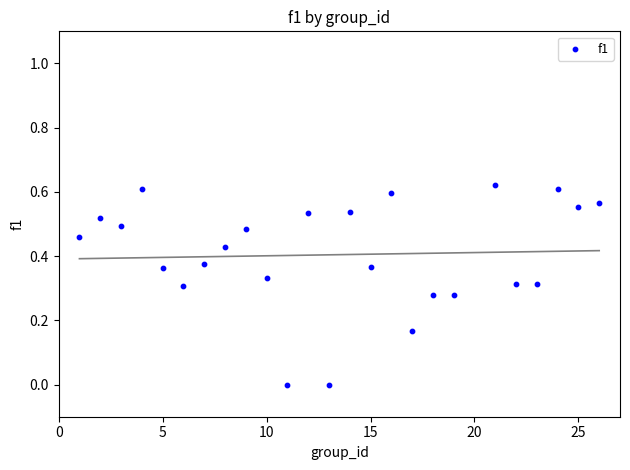

What is the range of X values (max minus min)?

25.0